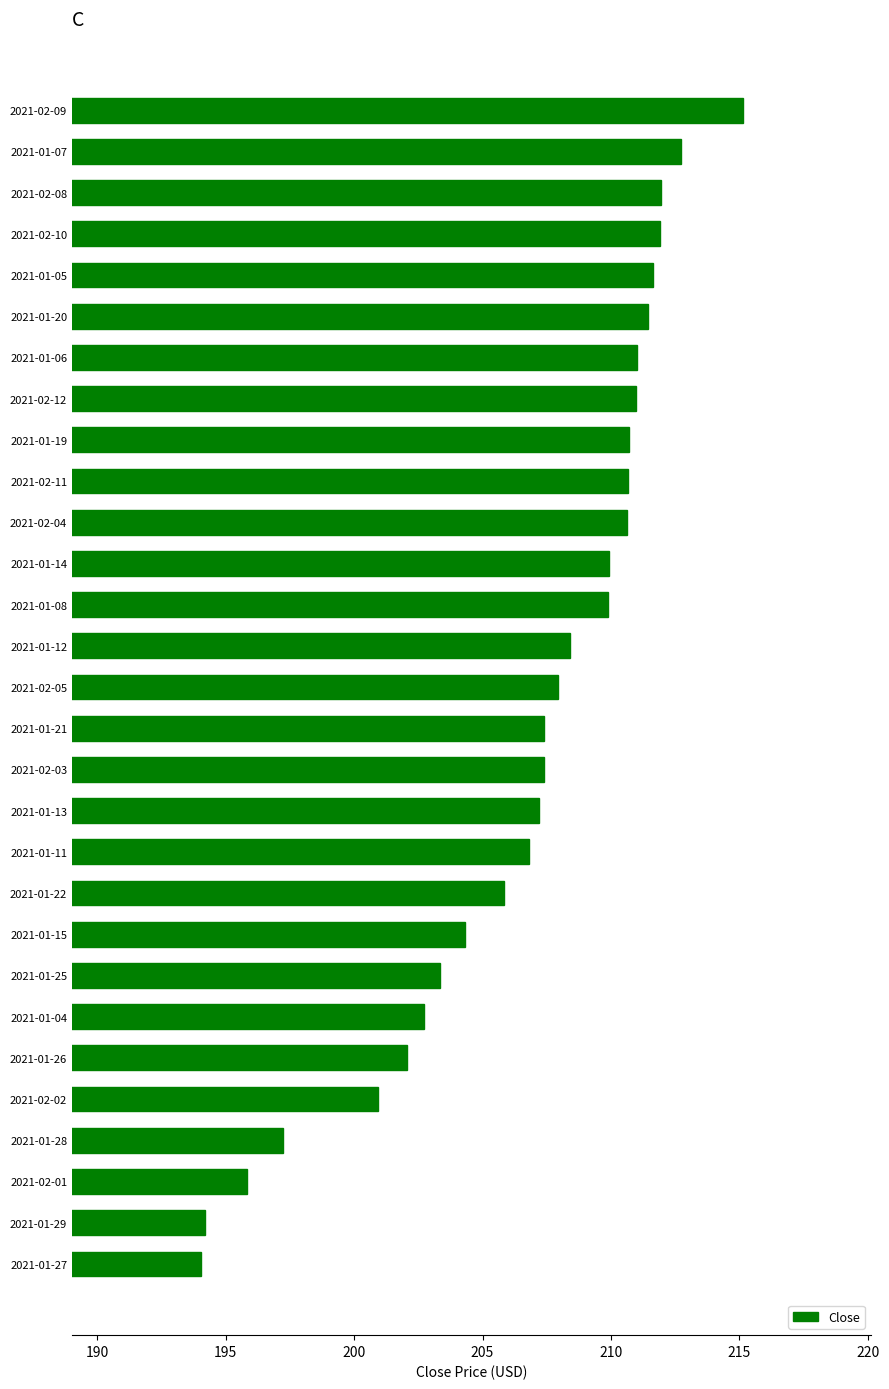

Which has a higher value, 2021-02-01 or 2021-02-03?

2021-02-03